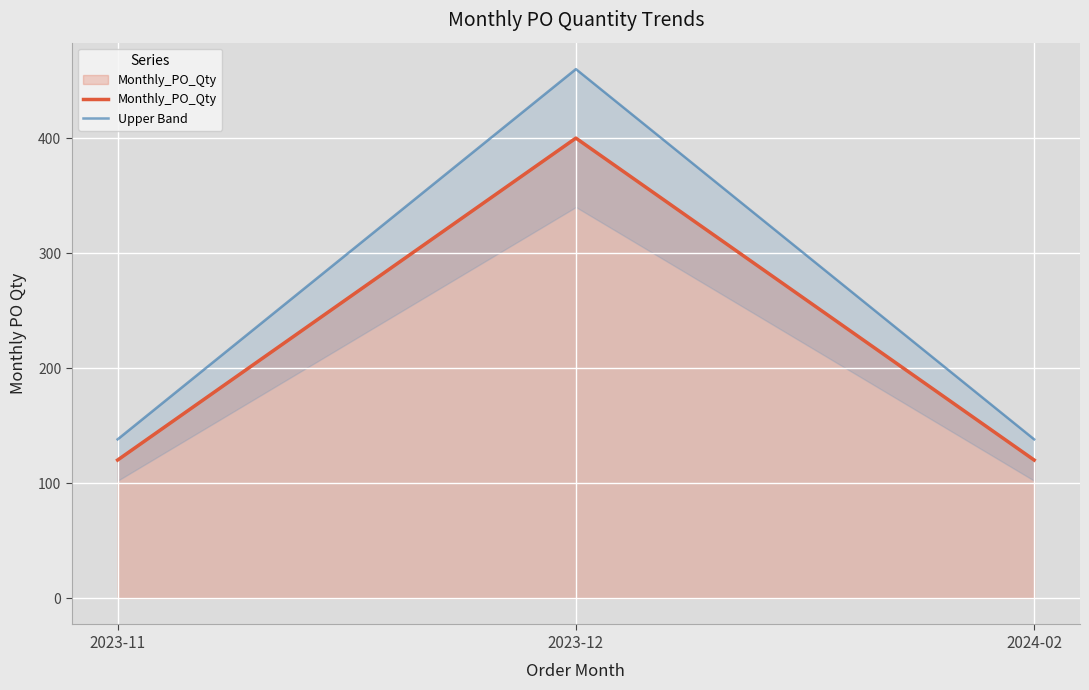

Which label corresponds to the largest value in the chart?

2023-12